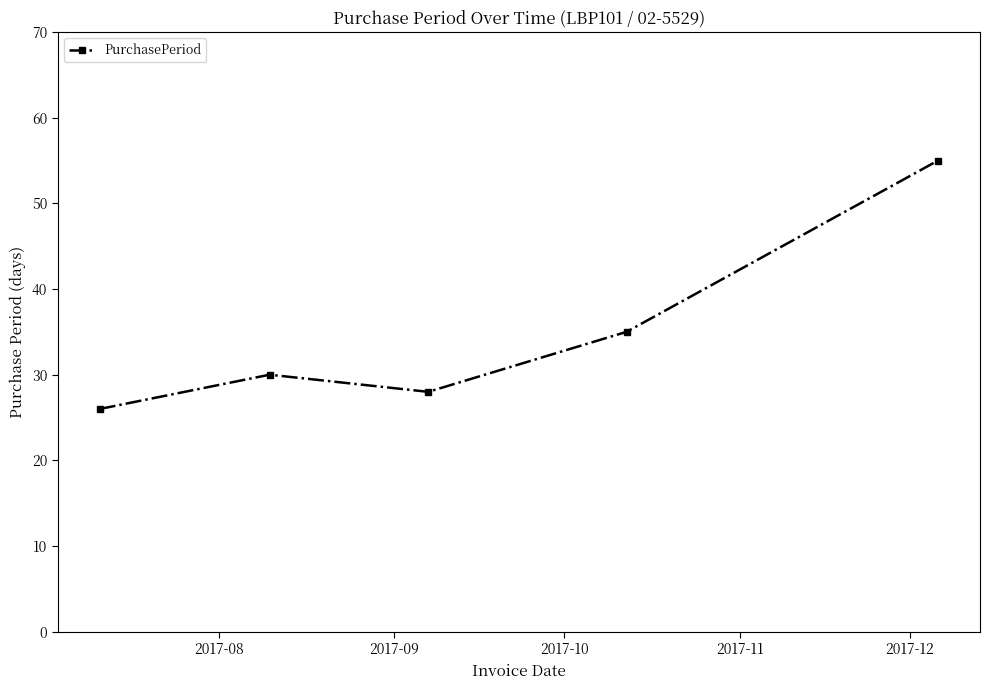

True or false: there are more than 1 points higher than both neighbors.

False